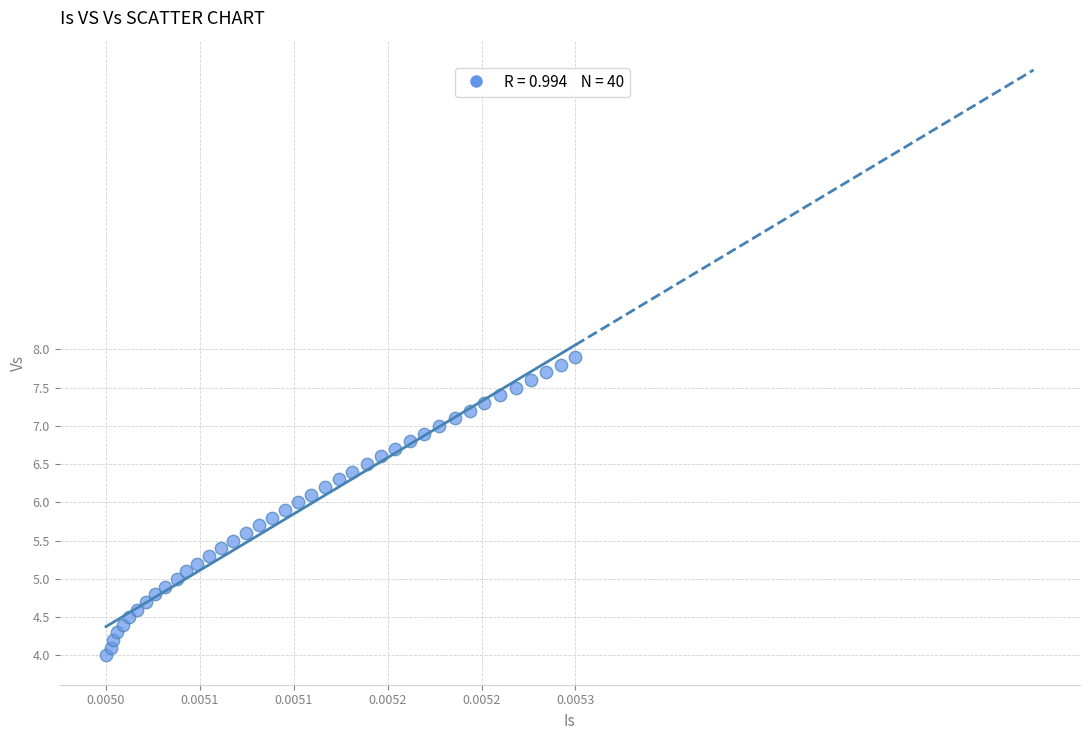

What is the range of Y values (max minus min)?

3.9